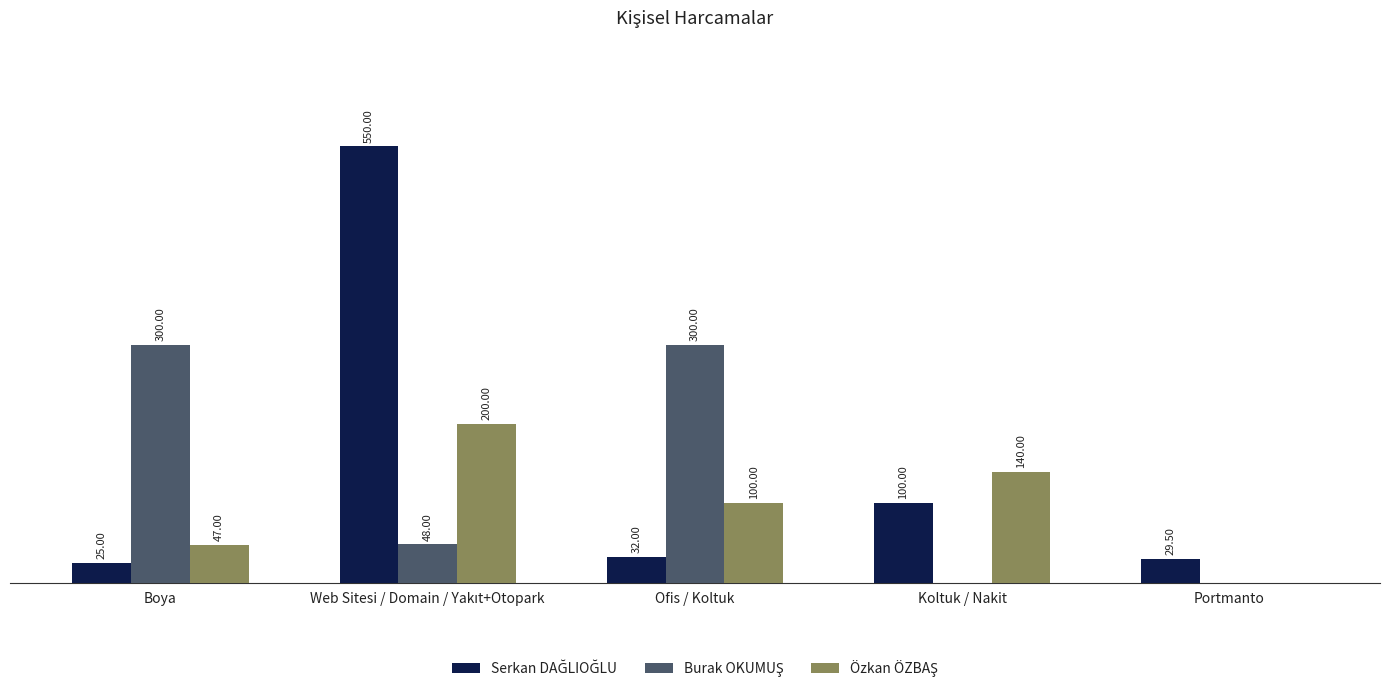

The value of Serkan DAĞLIOĞLU at Portmanto is 29.5. True or false?

True